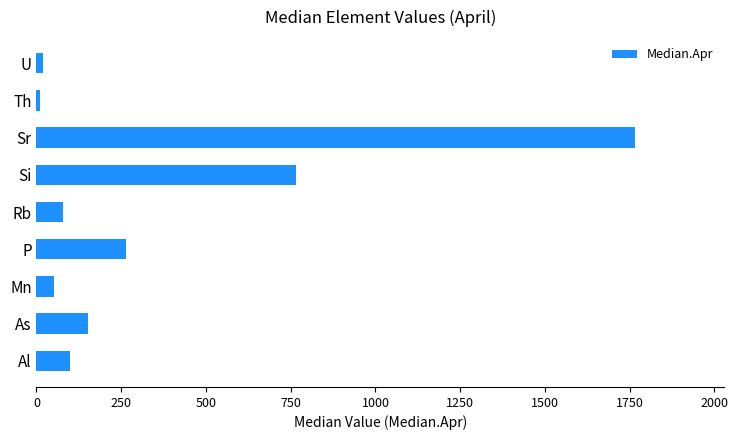

Does the chart contain stacked bars?

No